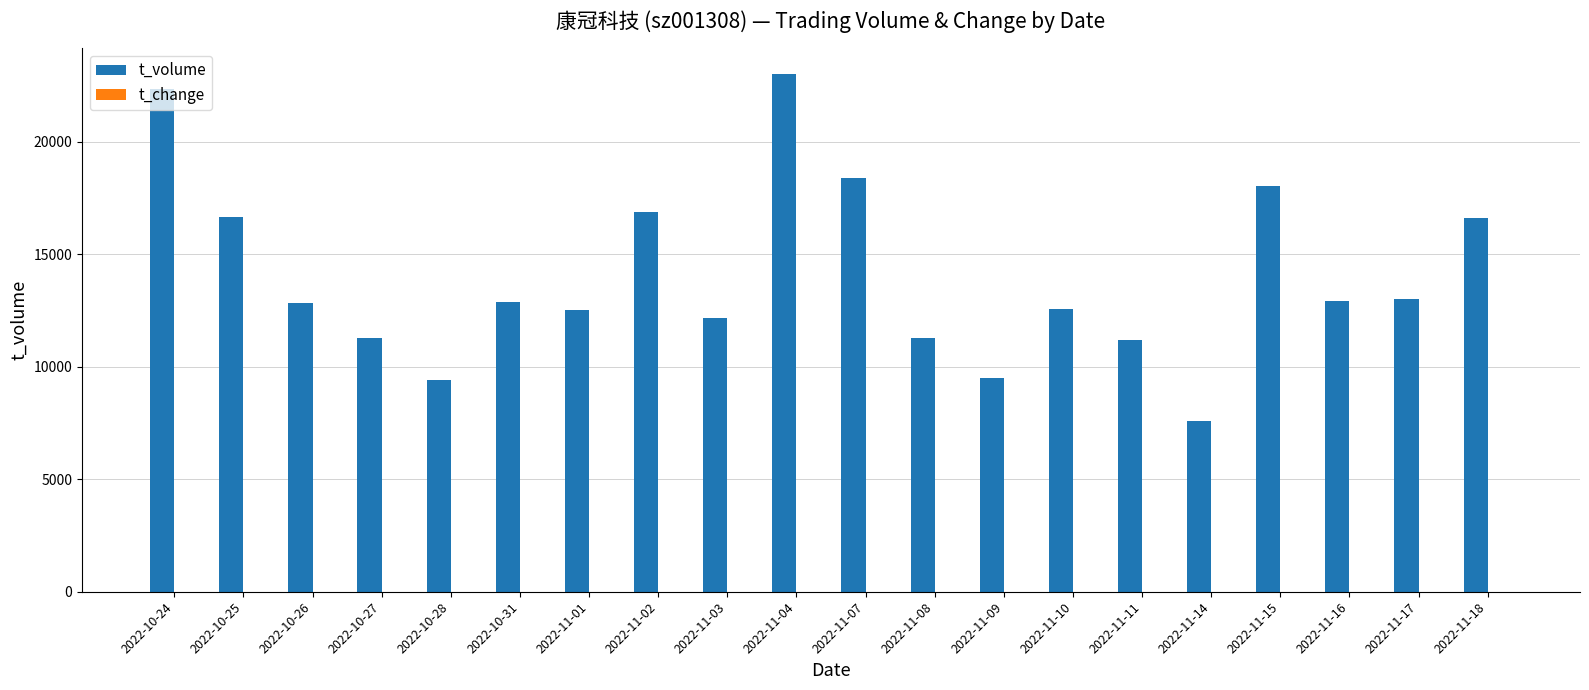

The value of t_volume at 2022-10-24 is 7710.5. True or false?

False